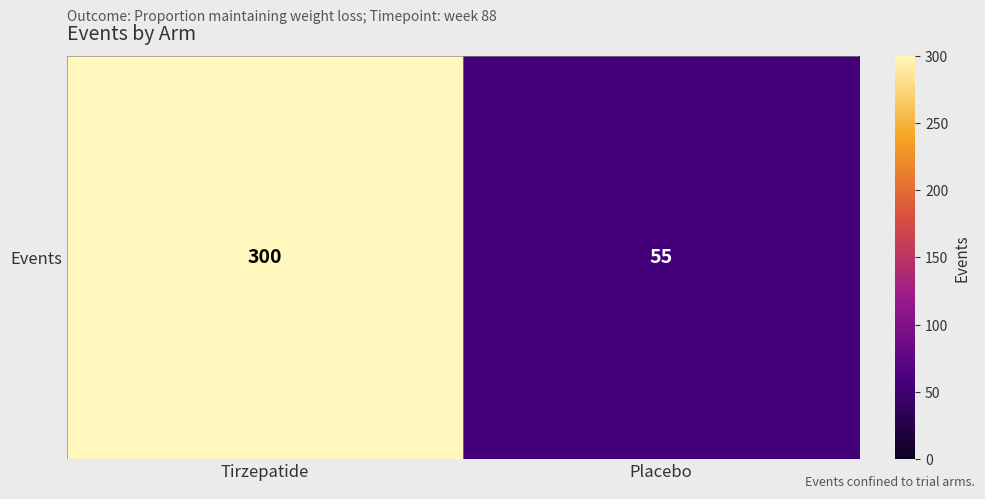

Approximately how many times larger is the value at Tirzepatide compared to Placebo?

5.5